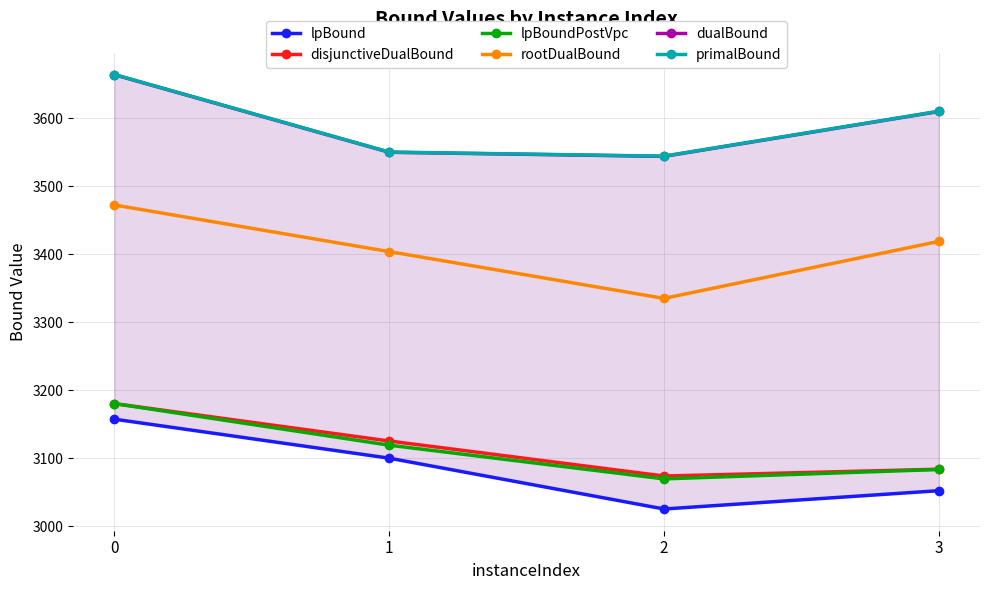

What is the average value of the lpBoundPostVpc series?

3113.2